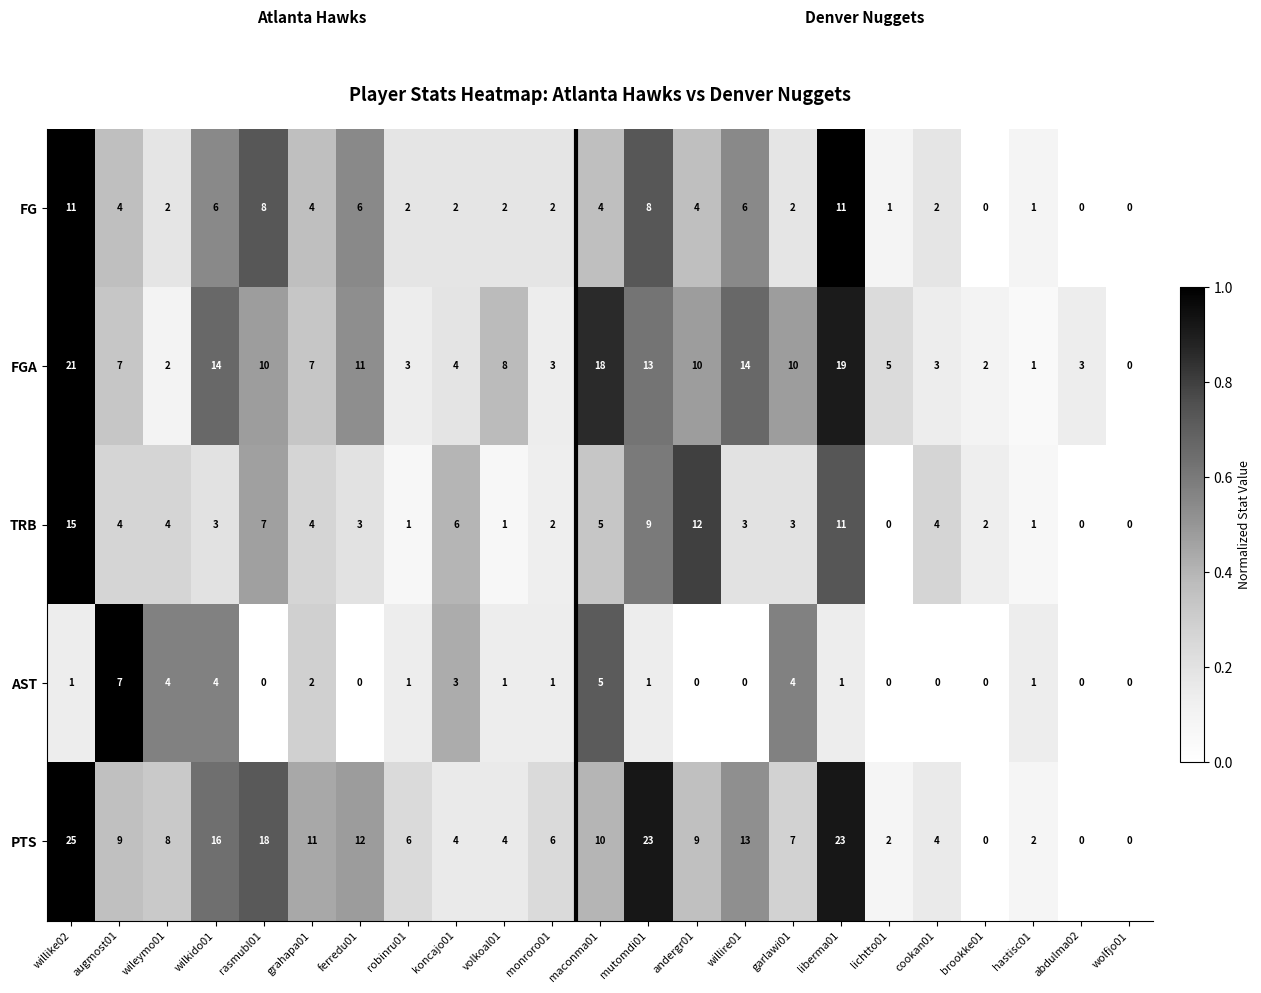

The PTS series shows 2 at robinru01. True or false?

False